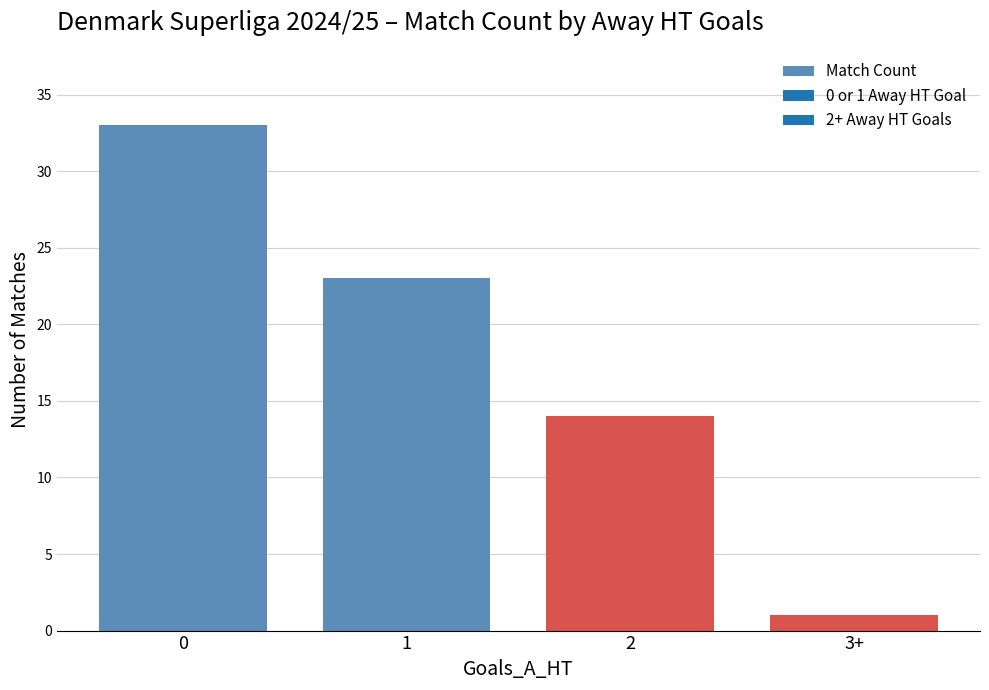

What is the difference between the maximum and minimum values?

32